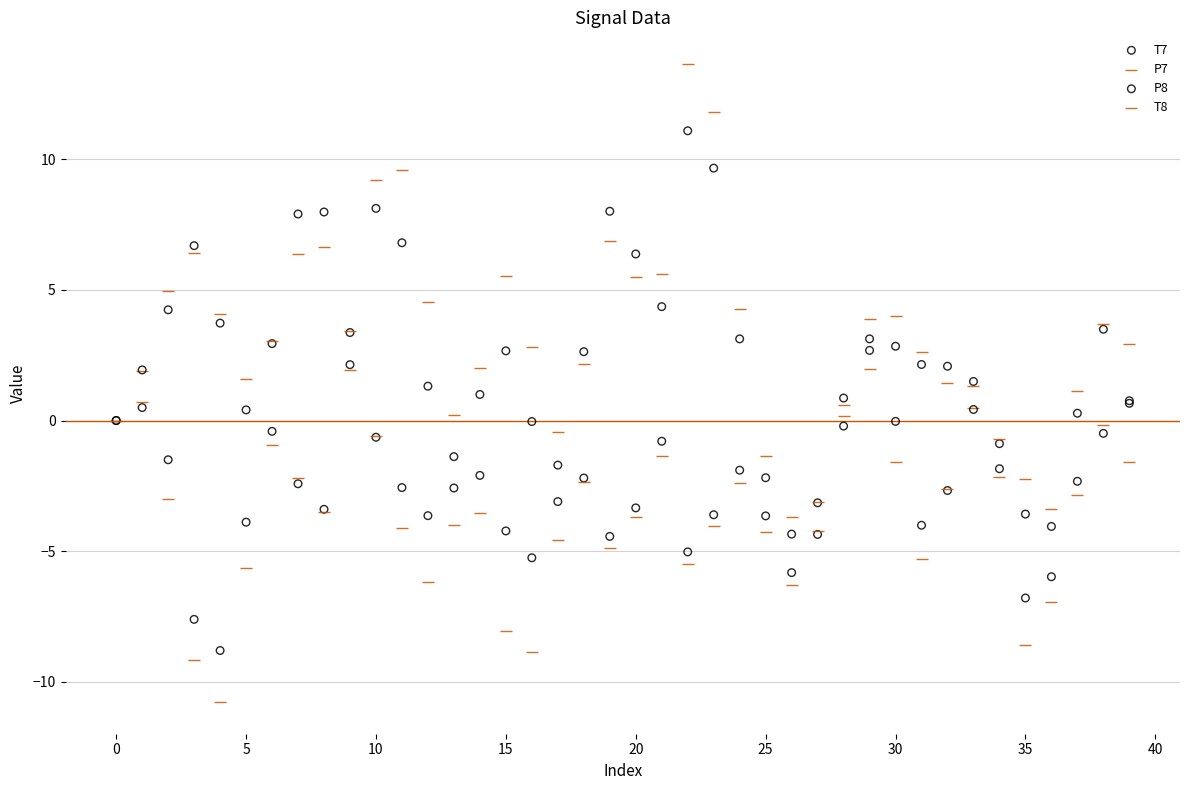

Which series contains the lowest Y value?

T8